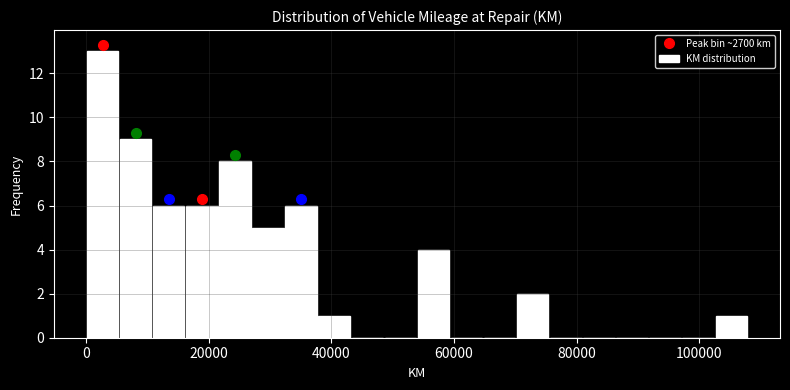

Around what value on the x-axis is the tallest bar? Give the approximate position of its centre, as read against the axis.

2000